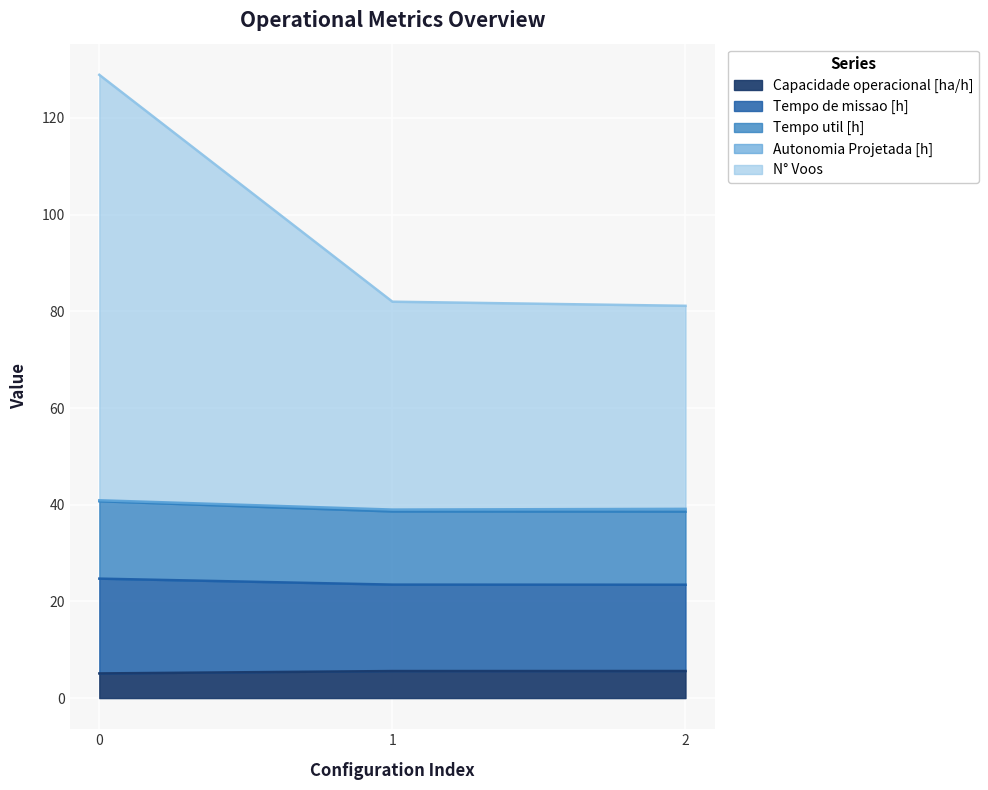

What is the highest value of the Capacidade operacional [ha/h] series?

5.6